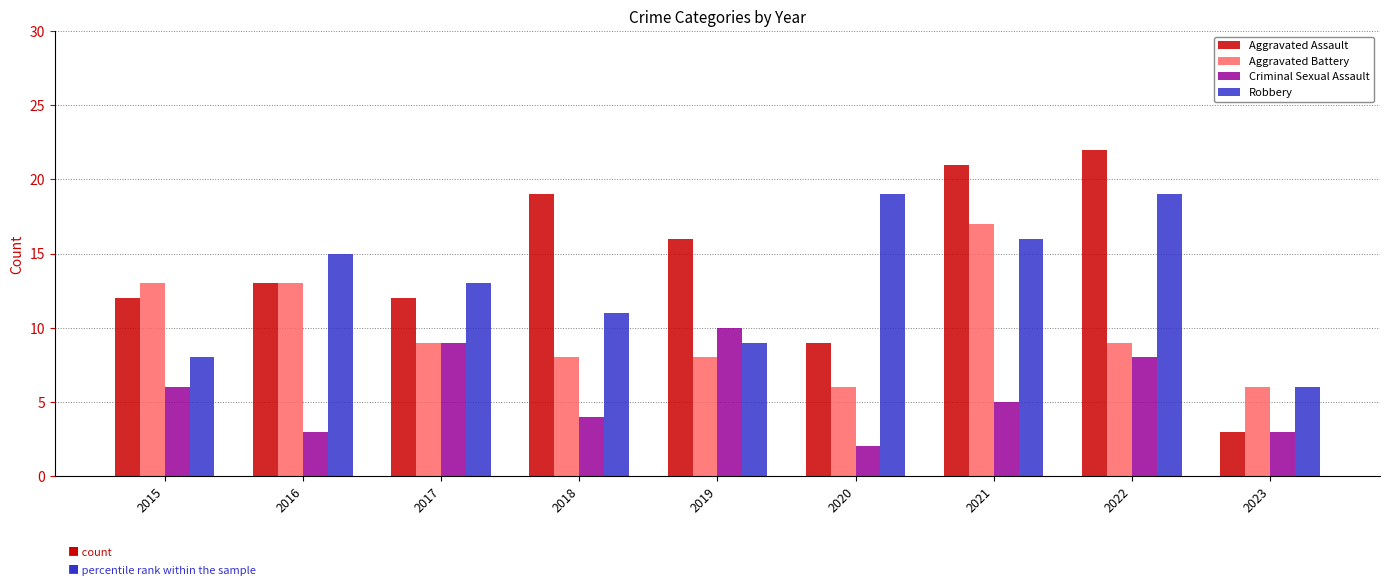

What is the maximum value for Robbery?

19